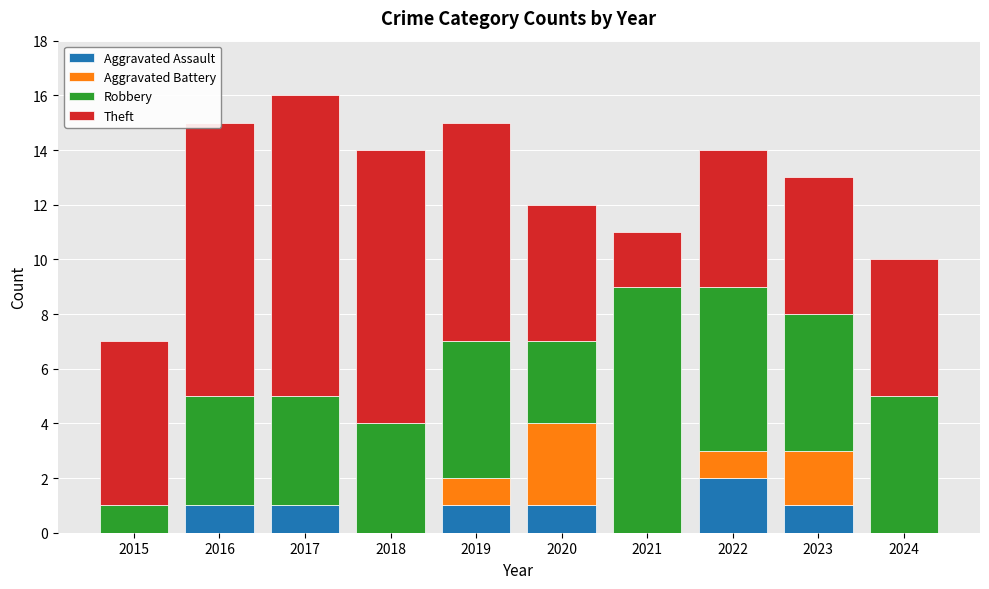

The value of Aggravated Assault at 2020 is 1. True or false?

True